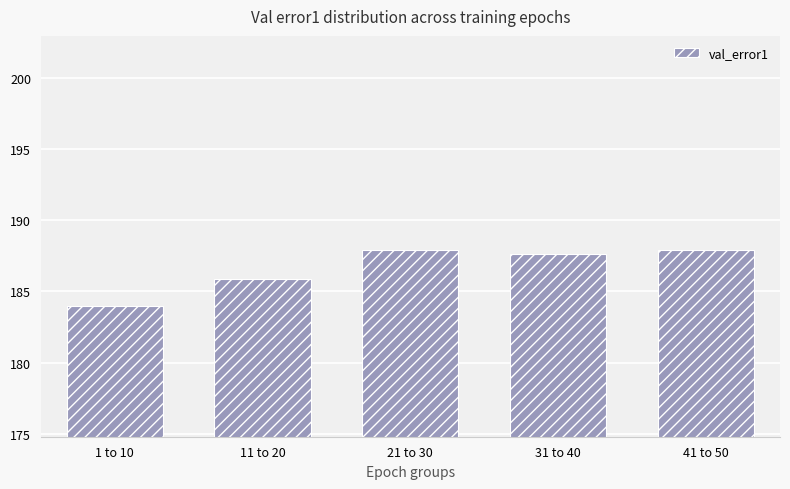

Is it true that the value at 11 to 20 is 48.7?

False